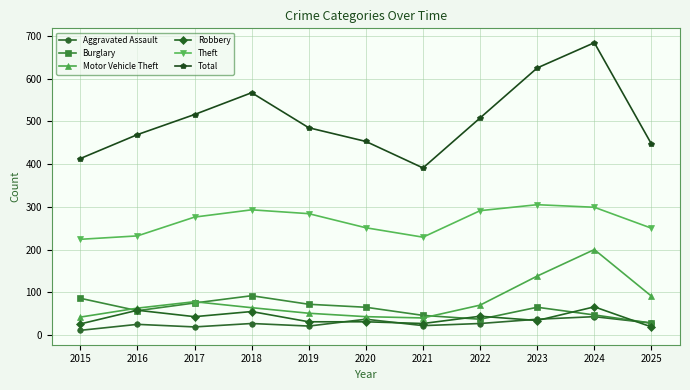

What is the difference between the second highest and second lowest values in the Burglary series?

49